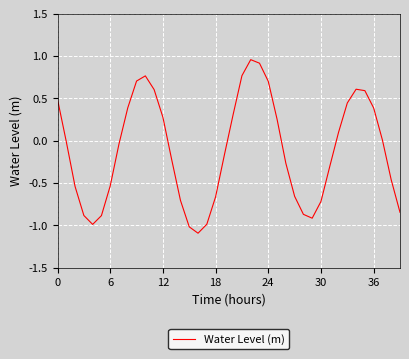

What is the difference between the maximum and minimum values?

2.0